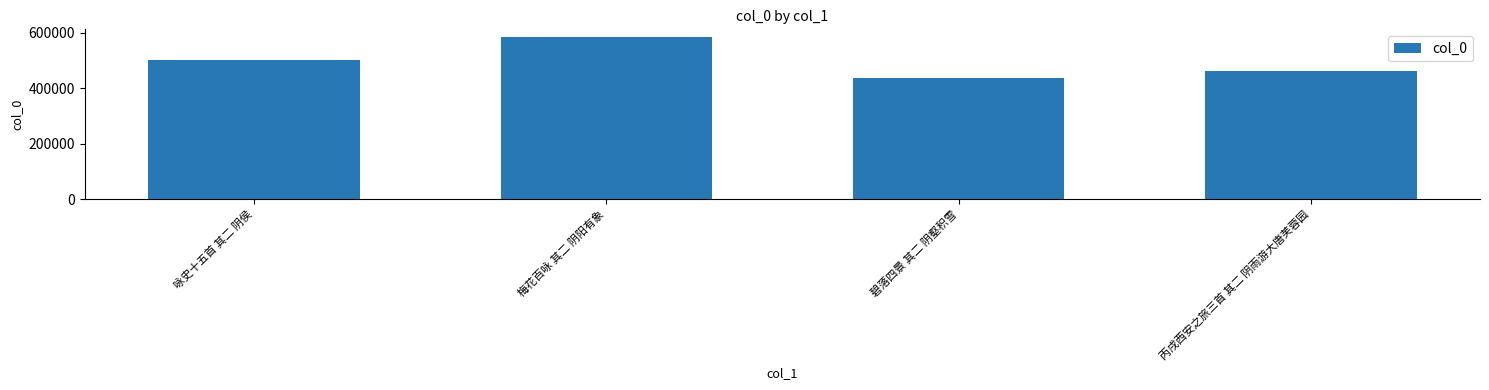

What value does the data have at 咏史十五首 其二 阴侯, to the nearest 10?

500990